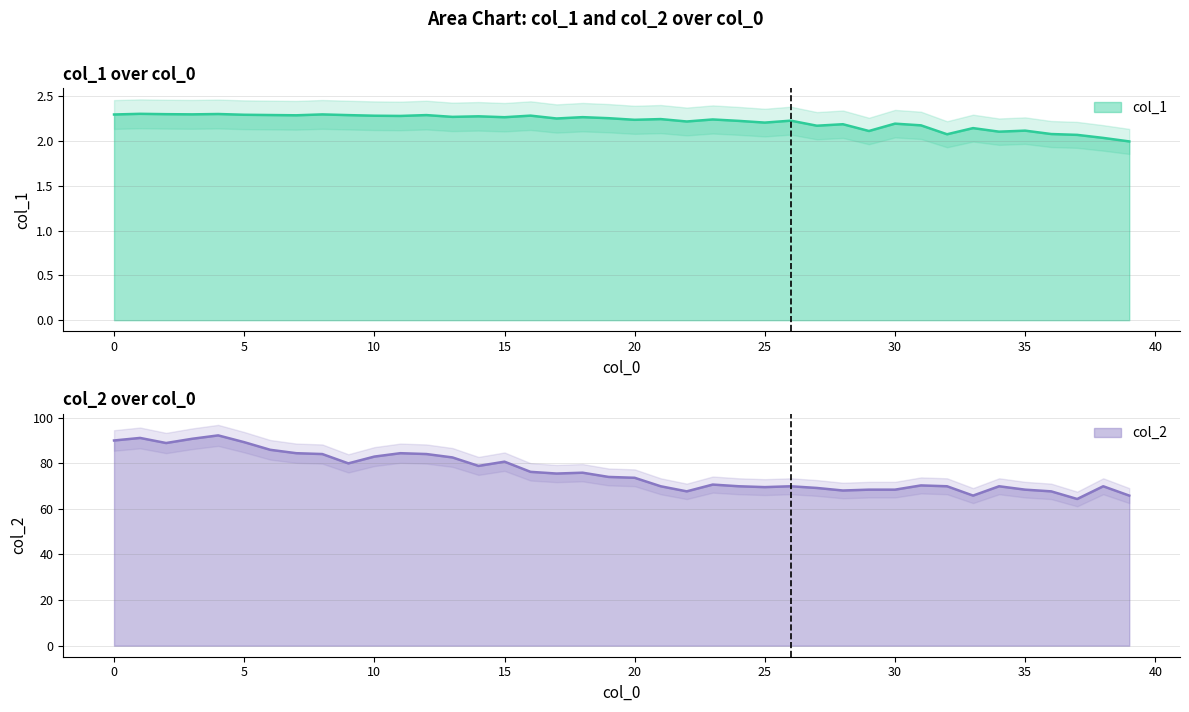

At which category is the sum across all series the highest?

4